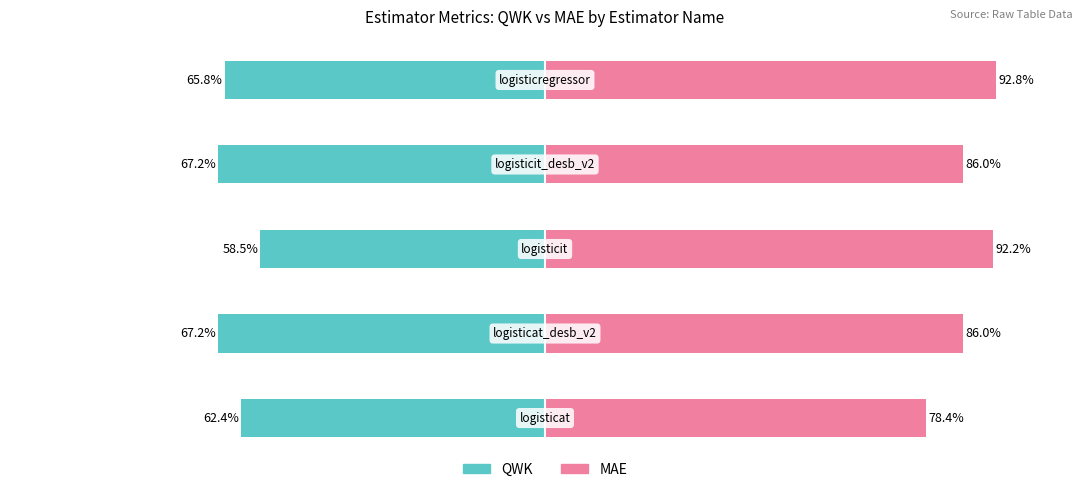

How many data points does each series have?

5